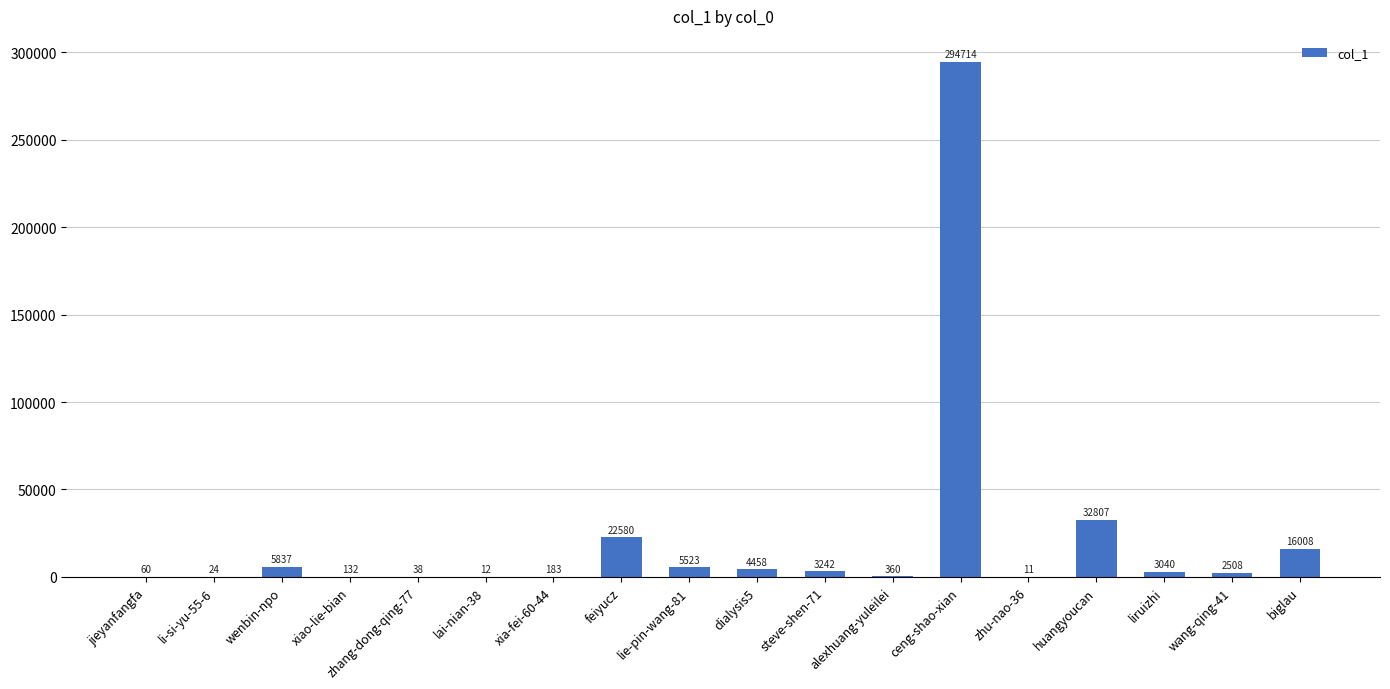

What is the maximum value shown in the chart?

294714